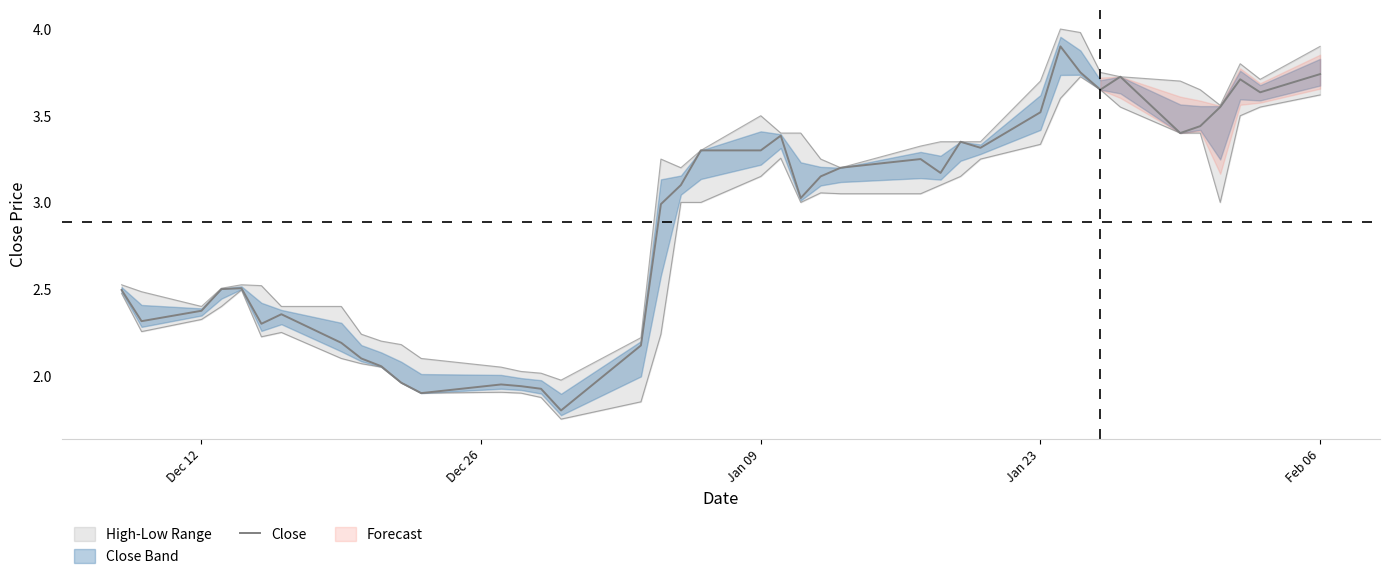

What is the difference between the values at Dec 12 and Jan 23?

1.1